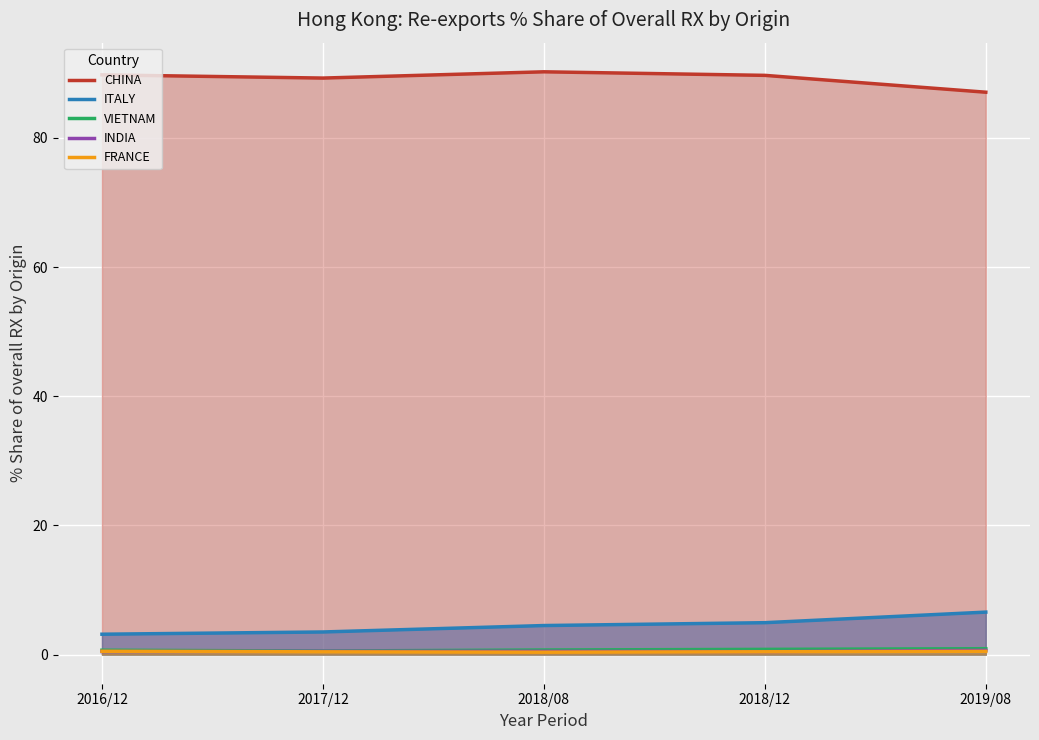

What is the sum of all CHINA values?

446.0